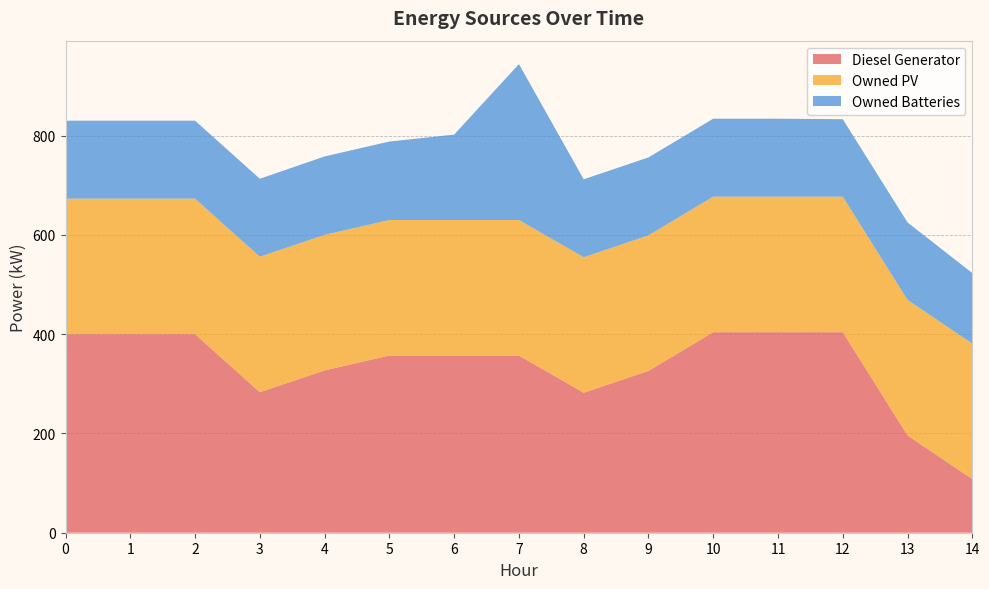

Reading left to right, list all the values displayed in this chart.

Diesel Generator: 400	400	400	283	327	357	357	357	282	326	404	404	404	196	108
Owned PV: 273	273	273	273	273	273	273	273	273	273	273	273	273	273	273
Owned Batteries: 157	157	157	157	158	158	172	314	157	157	157	157	156	156	142